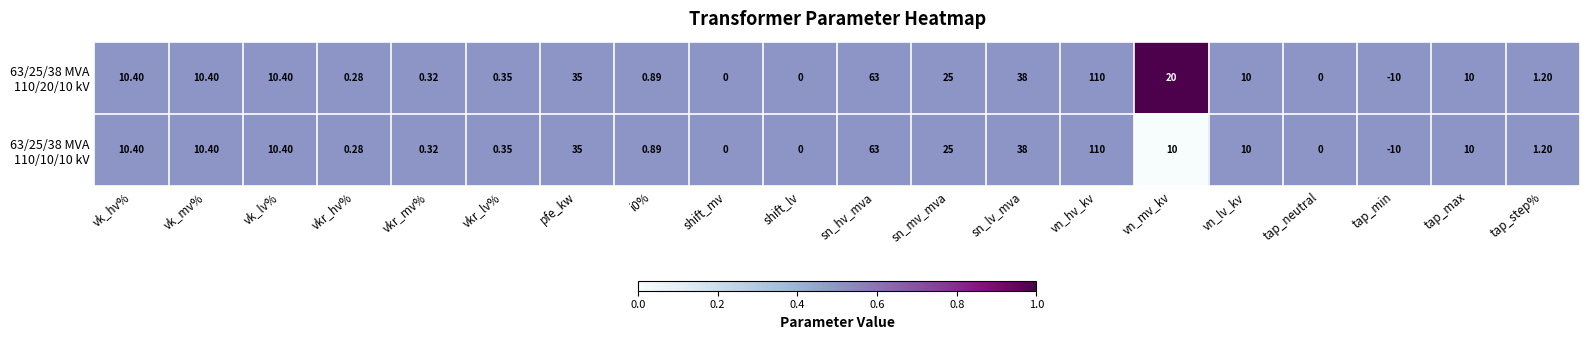

At which category is the sum across all series the highest?

vn_hv_kv